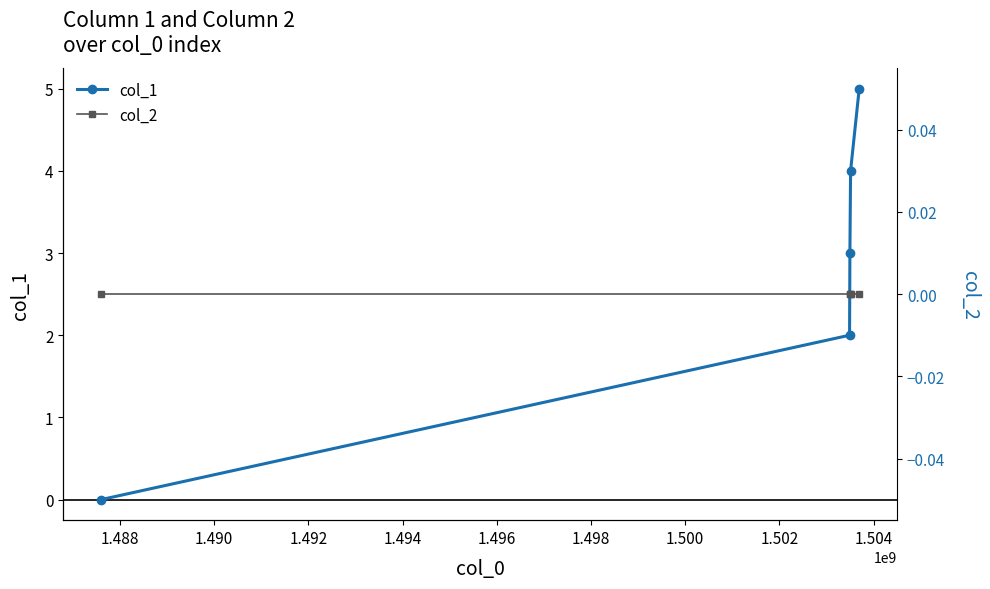

How many col_1 values are between 2 and 4?

3